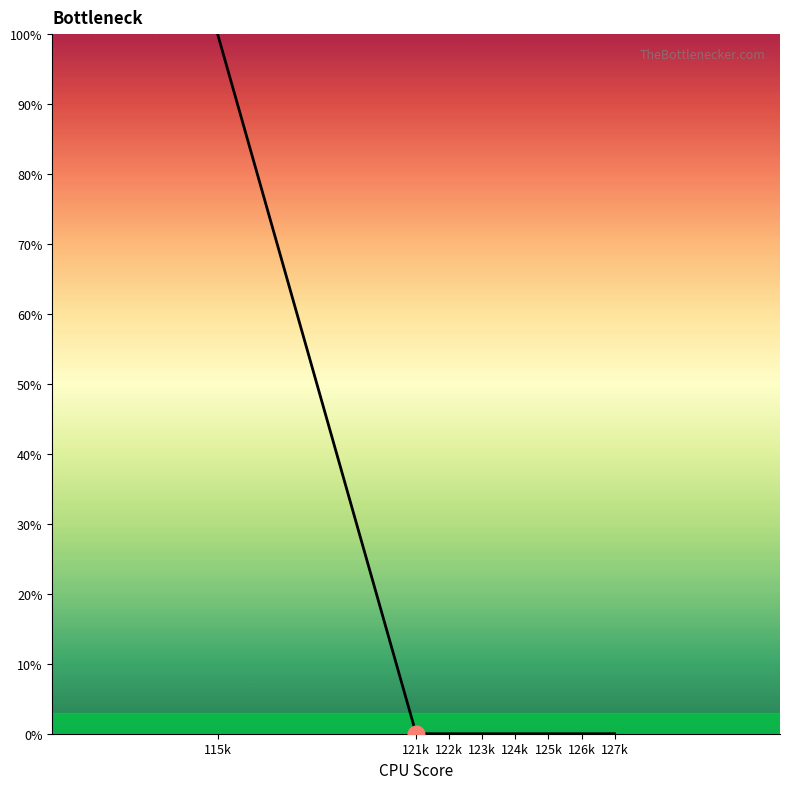

Does the chart display data point markers on the line(s)?

No